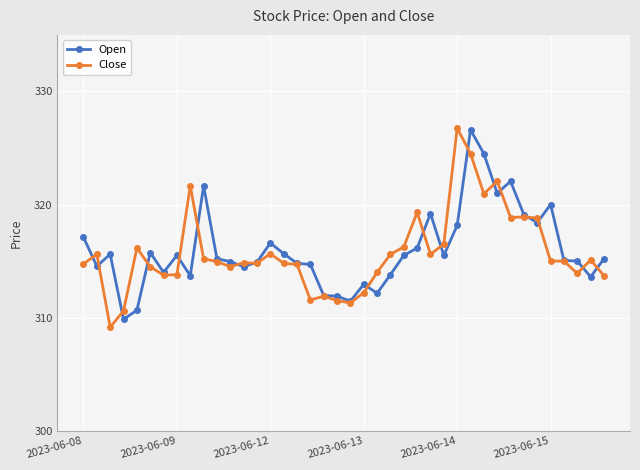

Which series has the largest range (max minus min)?

Close